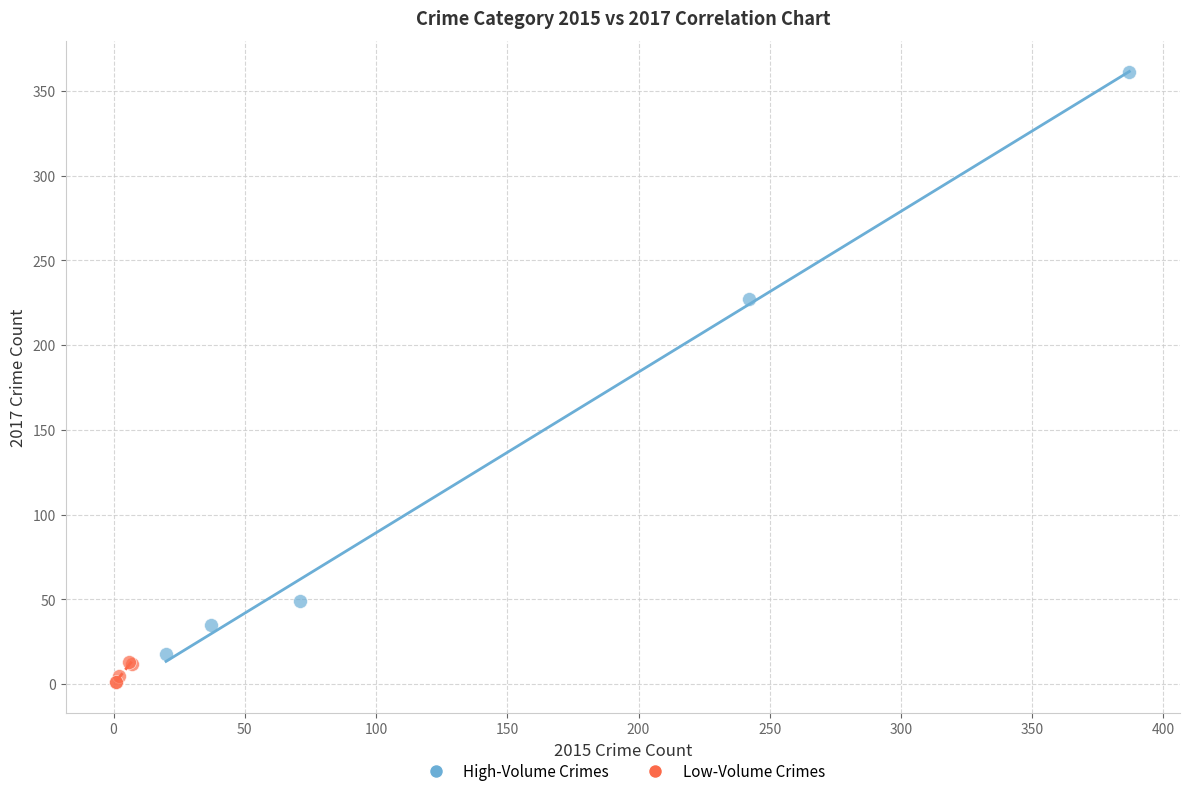

Which series contains the lowest Y value?

Low-Volume Crimes